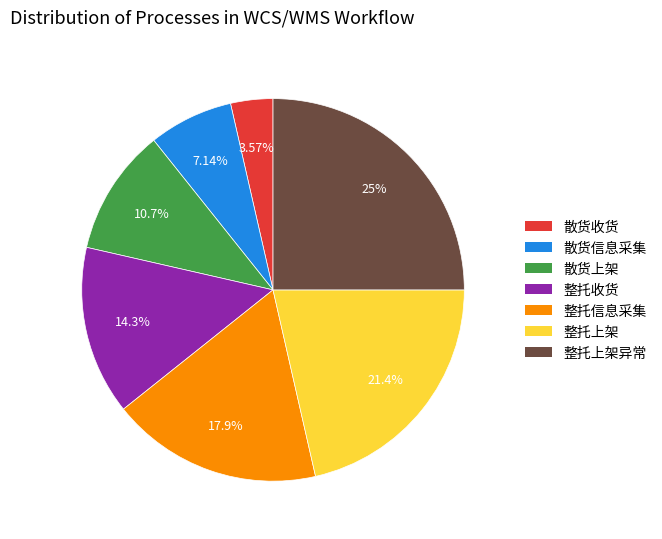

To the nearest percent, what is the average slice percentage?

14%